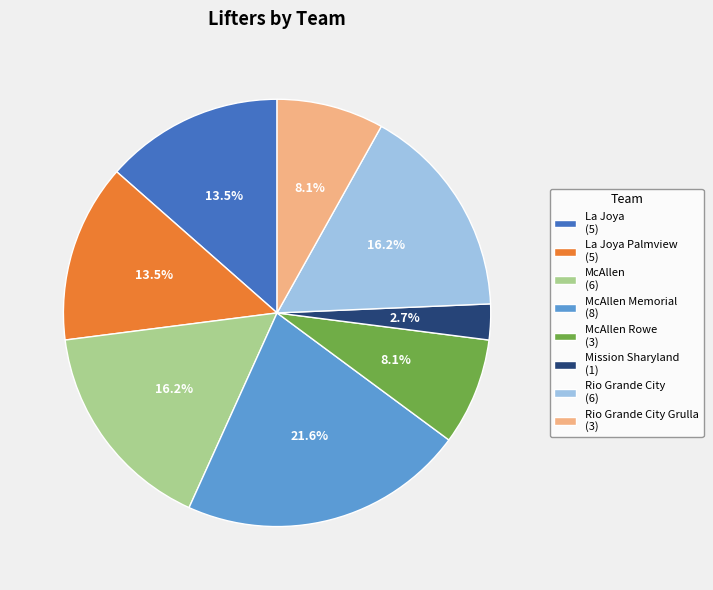

How many segments does this pie chart have?

8